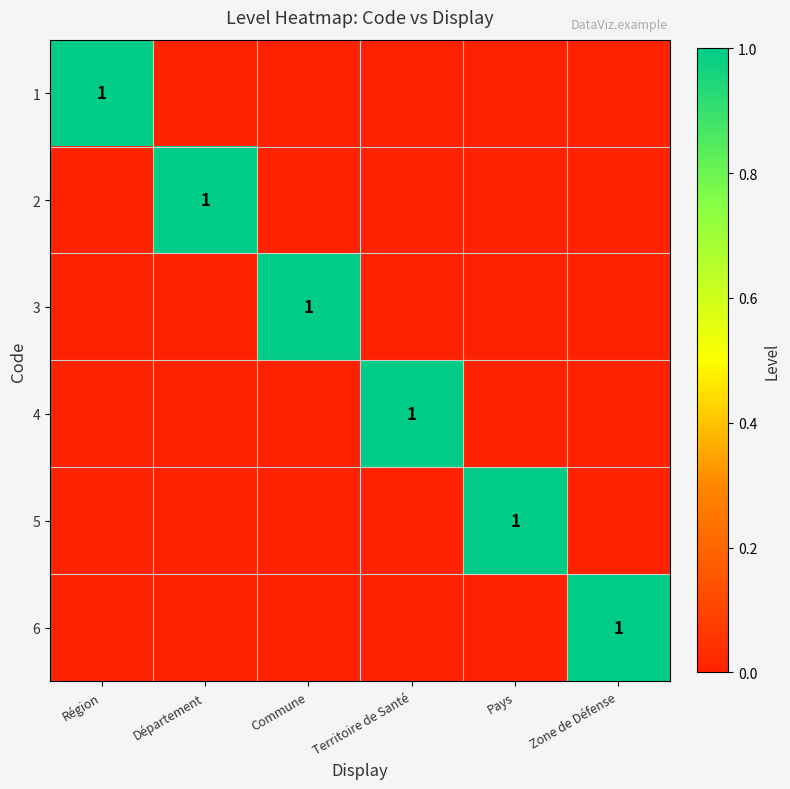

The value of 1 at Région is 1. True or false?

True